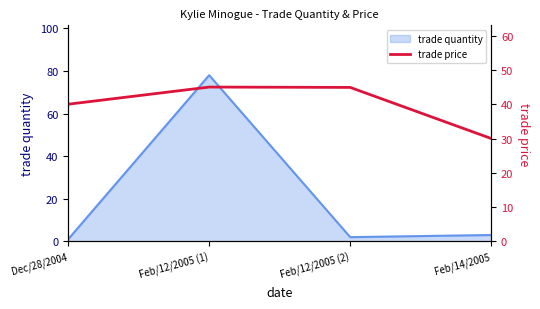

What is the label of the 4th point from the left?

Feb/14/2005